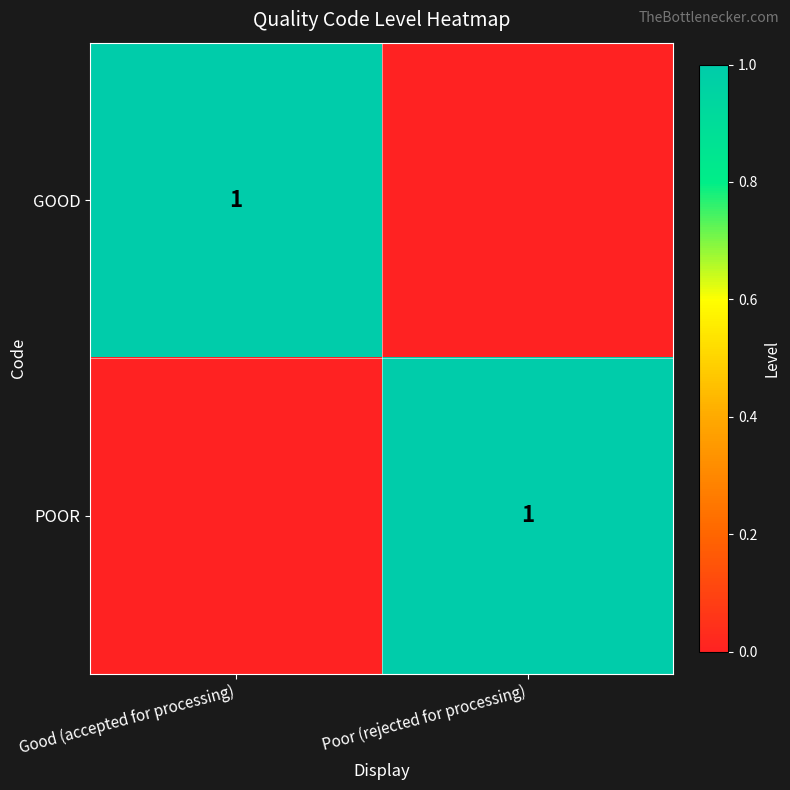

Is it true that POOR equals 1 at Poor (rejected for processing)?

True